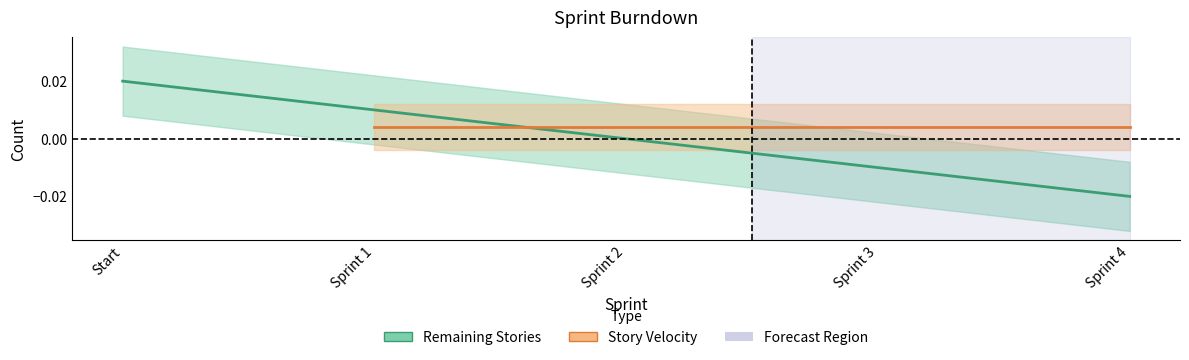

The chart shows a value of 0.0 at Sprint 2. True or false?

True